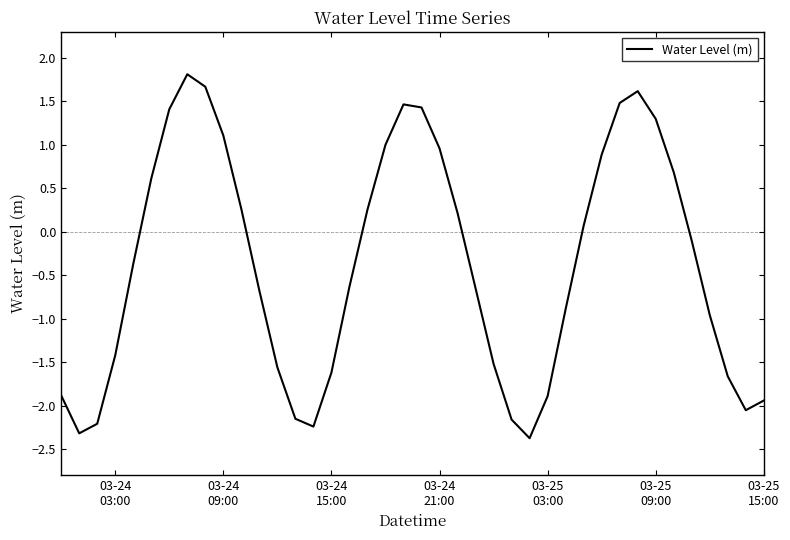

What is the greatest value displayed?

1.8